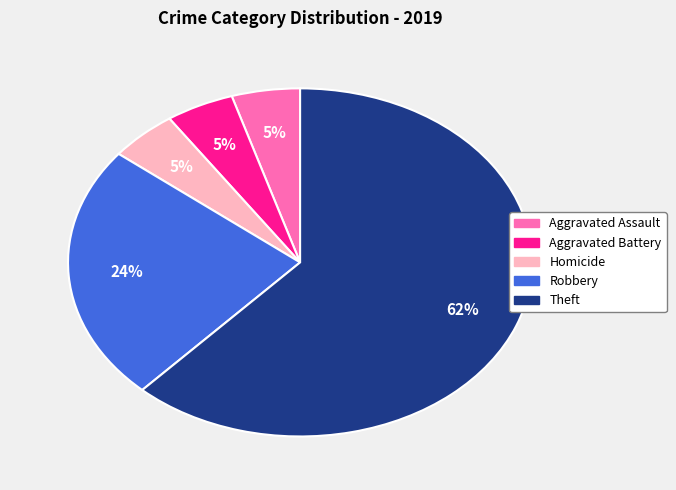

Is there any slice that represents more than half of the pie?

Yes